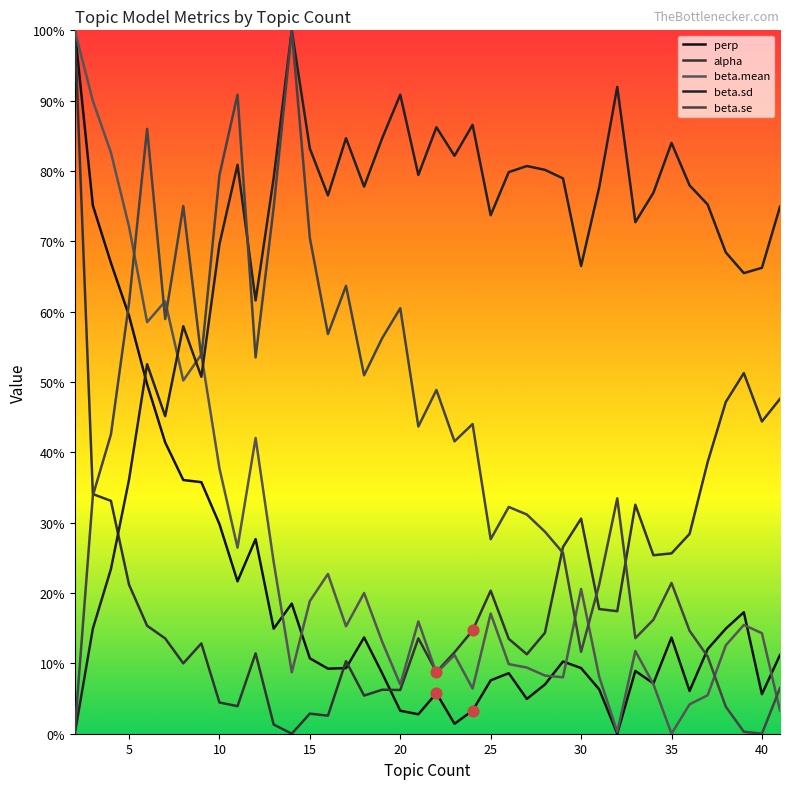

What are all the series names shown in the legend?

perp, alpha, beta.mean, beta.sd, beta.se